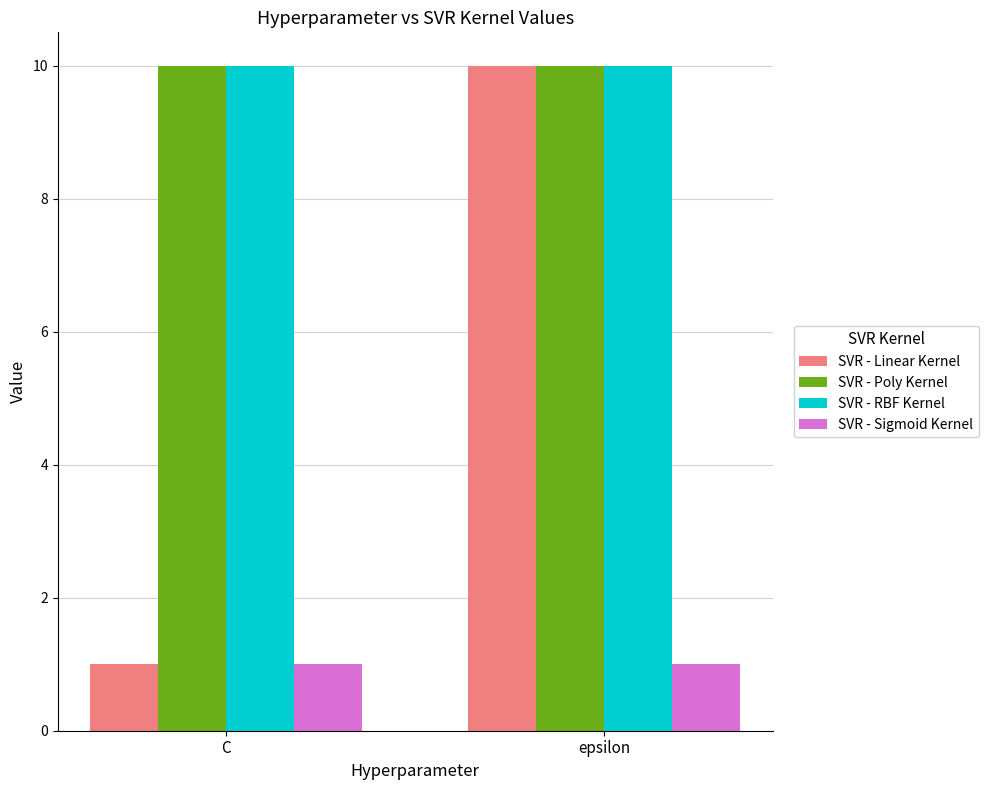

What is the total value across all series at C?

22